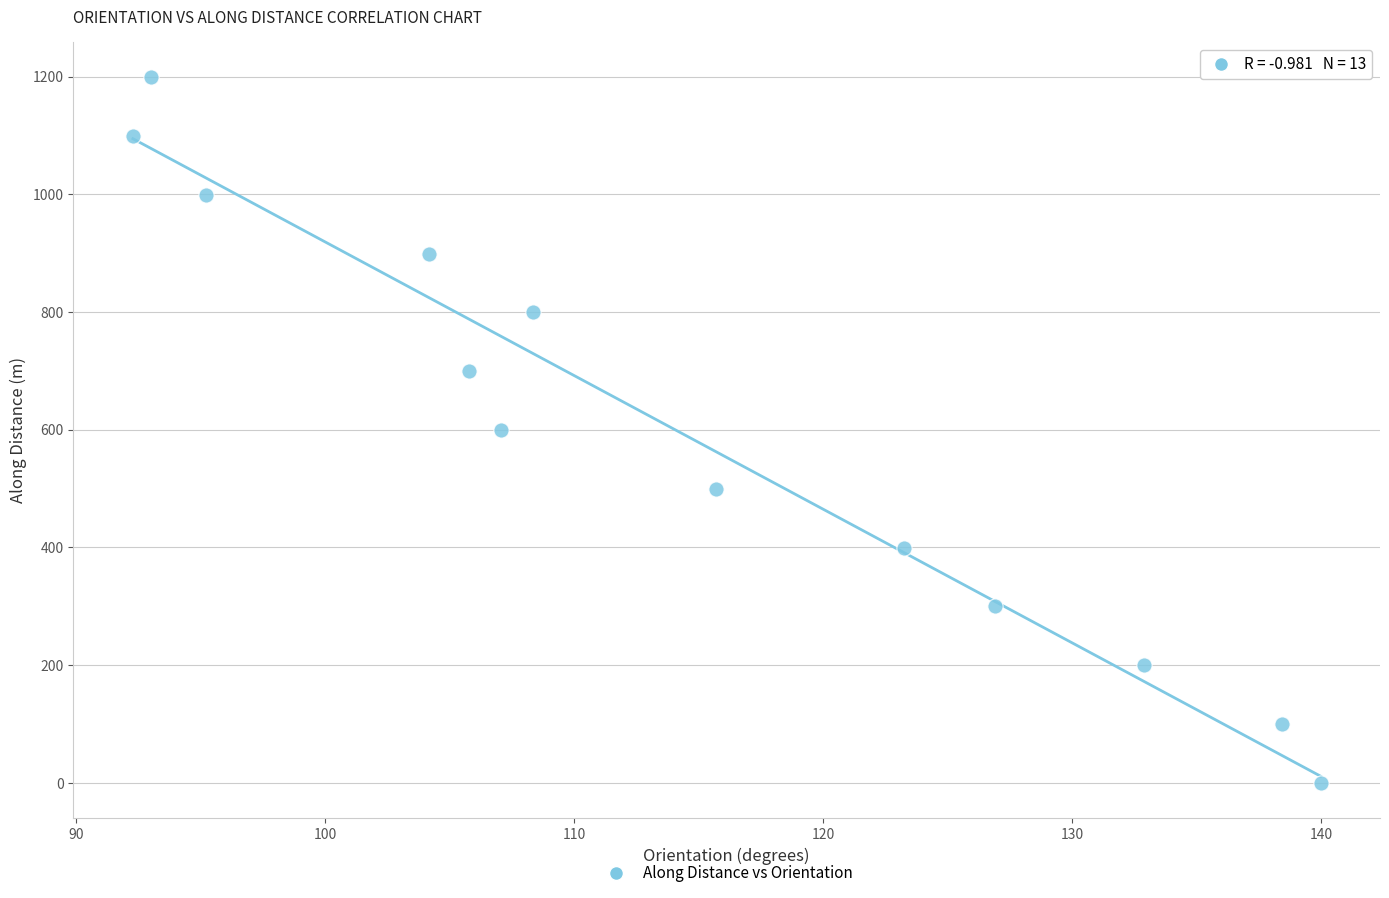

What is the range of Y values (max minus min)?

1198.6